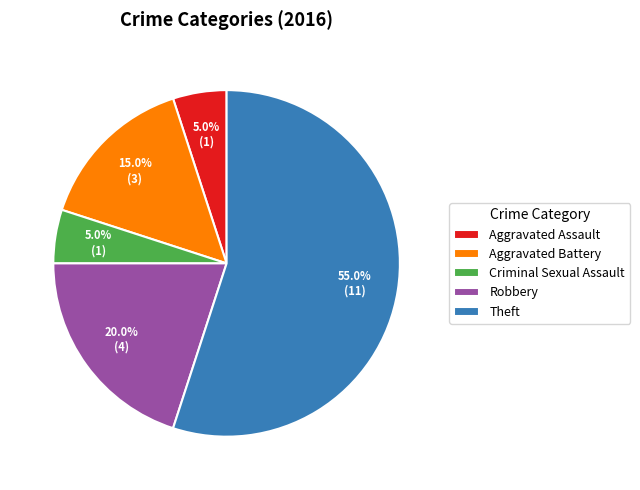

What is the largest slice in the pie chart?

Theft